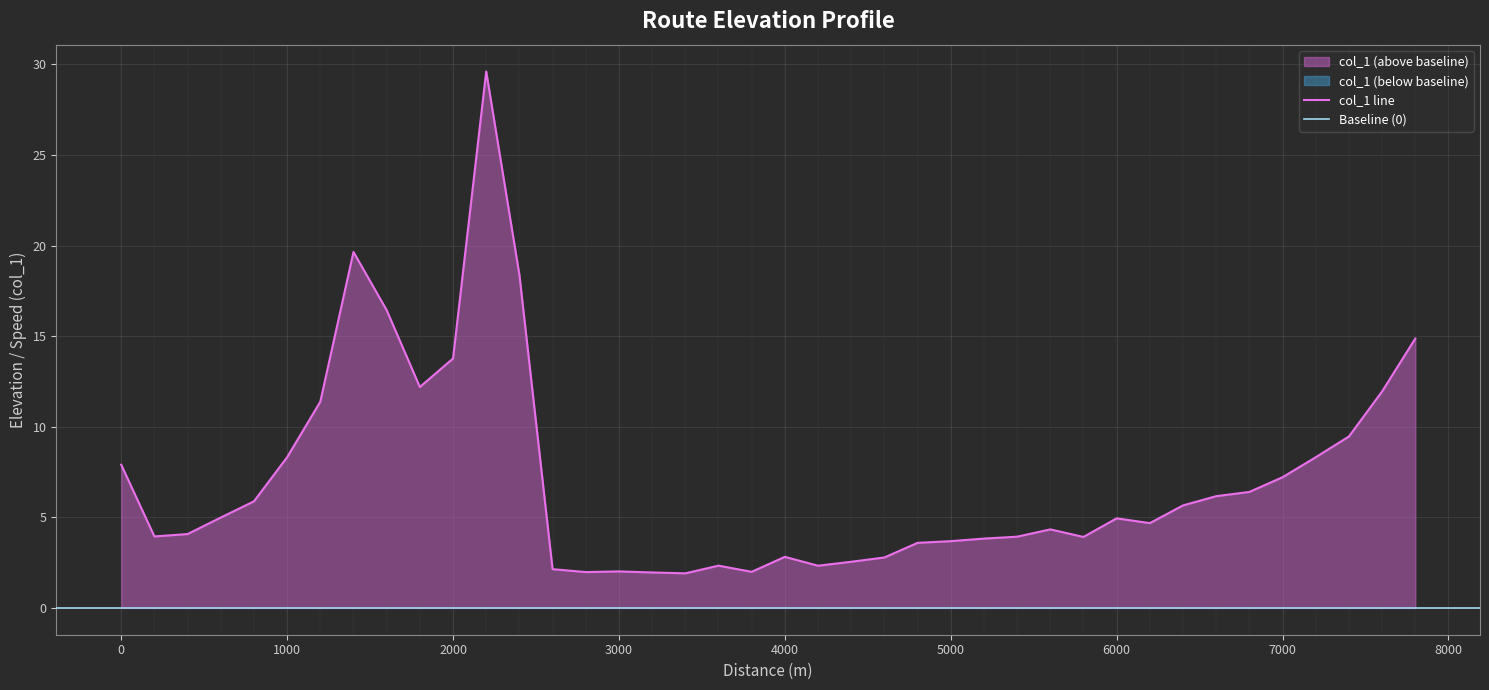

Reading left to right, what are all the values shown in this chart?

0=7.9	200=3.9	400=4.1	600=5.0	800=5.9	1000=8.3	1200=11.4	1400=19.7	1600=16.4	1800=12.2	2000=13.8	2200=29.6	2400=18.4	2600=2.1	2800=2.0	3000=2.0	3200=2.0	3400=1.9	3600=2.3	3800=2.0	4000=2.8	4200=2.3	4400=2.5	4600=2.8	4800=3.6	5000=3.7	5200=3.8	5400=3.9	5600=4.3	5800=3.9	6000=4.9	6200=4.7	6400=5.7	6600=6.2	6800=6.4	7000=7.2	7200=8.3	7400=9.5	7600=12.0	7800=14.9